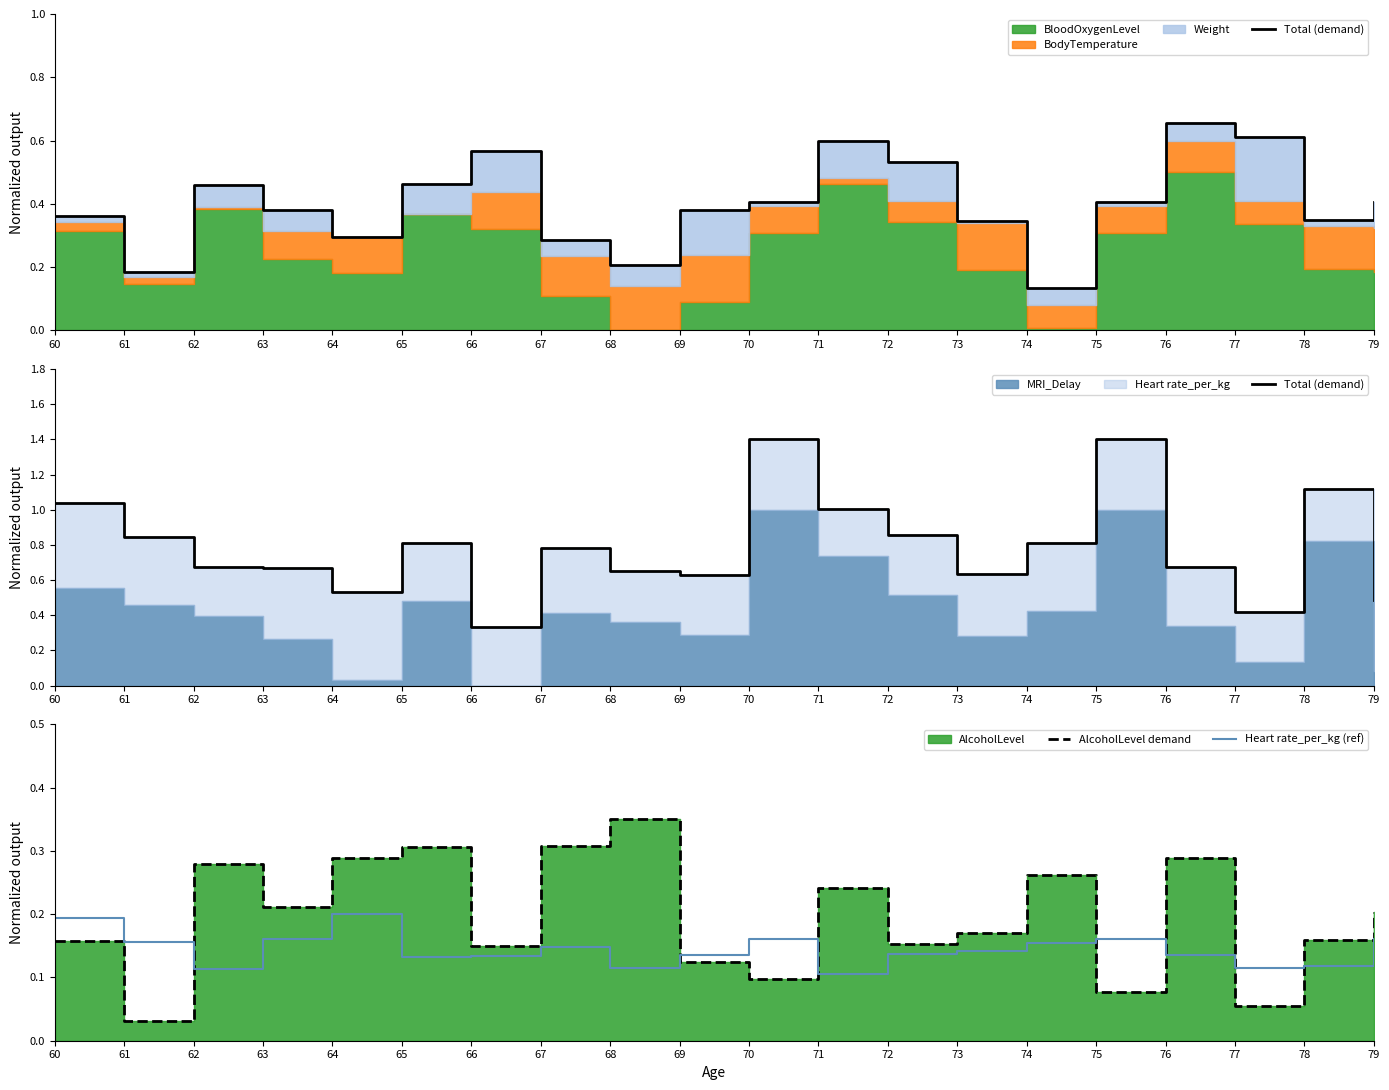

Where is AlcoholLevel demand nearest to the value 0?

61